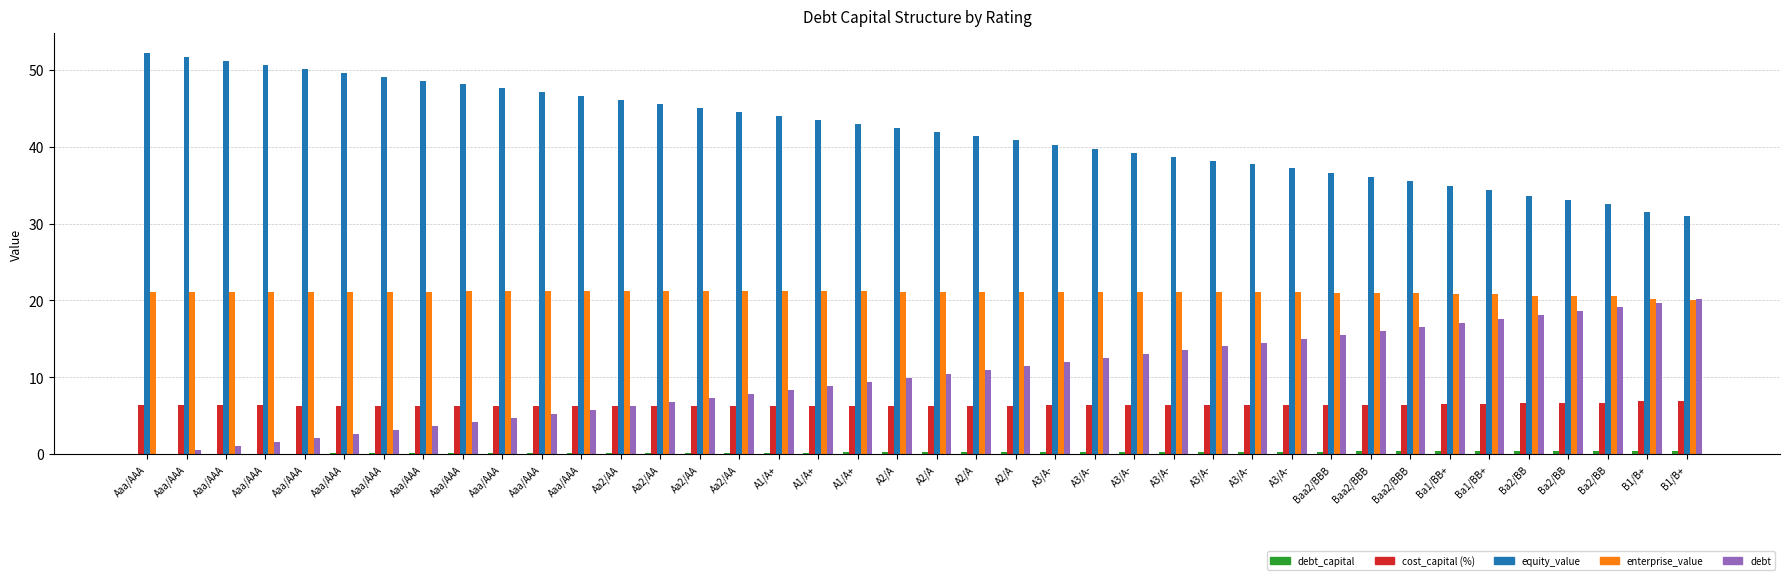

Reading right to left, extract all data points from this chart.

debt_capital: 0.4	0.4	0.4	0.4	0.3	0.3	0.3	0.3	0.3	0.3	0.3	0.3	0.3	0.3	0.2	0.2	0.2	0.2	0.2	0.2	0.2	0.2	0.2	0.2	0.1	0.1	0.1	0.1	0.1	0.1	0.1	0.1	0.1	0.1	0.1	0.0	0.0	0.0	0.0	0.0
cost_capital (%): 6.9	6.9	6.6	6.6	6.6	6.5	6.5	6.4	6.4	6.4	6.3	6.3	6.3	6.3	6.3	6.3	6.3	6.3	6.3	6.3	6.3	6.3	6.3	6.3	6.3	6.3	6.3	6.3	6.3	6.3	6.3	6.3	6.3	6.3	6.3	6.3	6.3	6.3	6.3	6.3
equity_value: 31.0	31.5	32.5	33.1	33.6	34.3	34.9	35.5	36.0	36.5	37.2	37.7	38.2	38.7	39.2	39.8	40.3	40.8	41.4	41.9	42.4	42.9	43.5	44.0	44.5	45.0	45.5	46.1	46.6	47.1	47.6	48.1	48.6	49.1	49.6	50.1	50.7	51.2	51.7	52.2
enterprise_value: 20.1	20.1	20.6	20.6	20.6	20.8	20.9	21.0	21.0	21.0	21.1	21.1	21.1	21.1	21.1	21.1	21.1	21.1	21.1	21.1	21.1	21.2	21.2	21.2	21.2	21.2	21.2	21.2	21.2	21.2	21.2	21.2	21.1	21.1	21.1	21.1	21.1	21.1	21.1	21.1
debt: 20.2	19.7	19.2	18.6	18.1	17.6	17.1	16.6	16.1	15.5	15.0	14.5	14.0	13.5	12.9	12.4	11.9	11.4	10.9	10.4	9.8	9.3	8.8	8.3	7.8	7.3	6.7	6.2	5.7	5.2	4.7	4.1	3.6	3.1	2.6	2.1	1.6	1.0	0.5	0.0